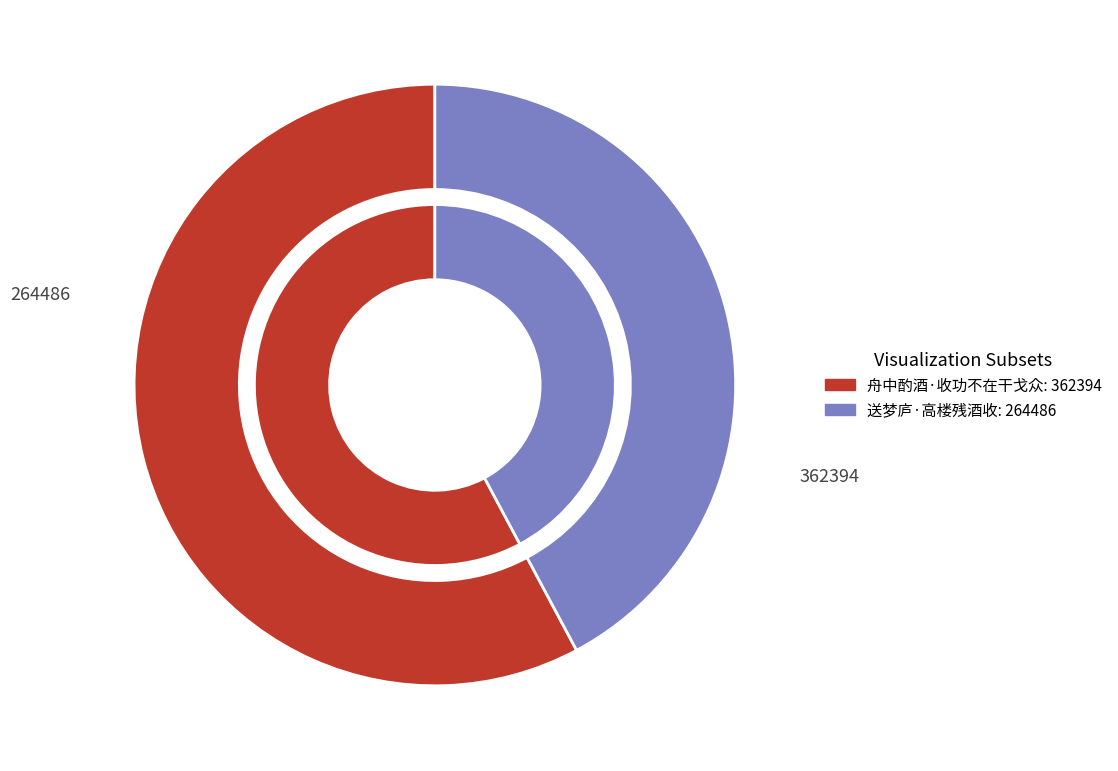

Count the number of slices in the pie.

2